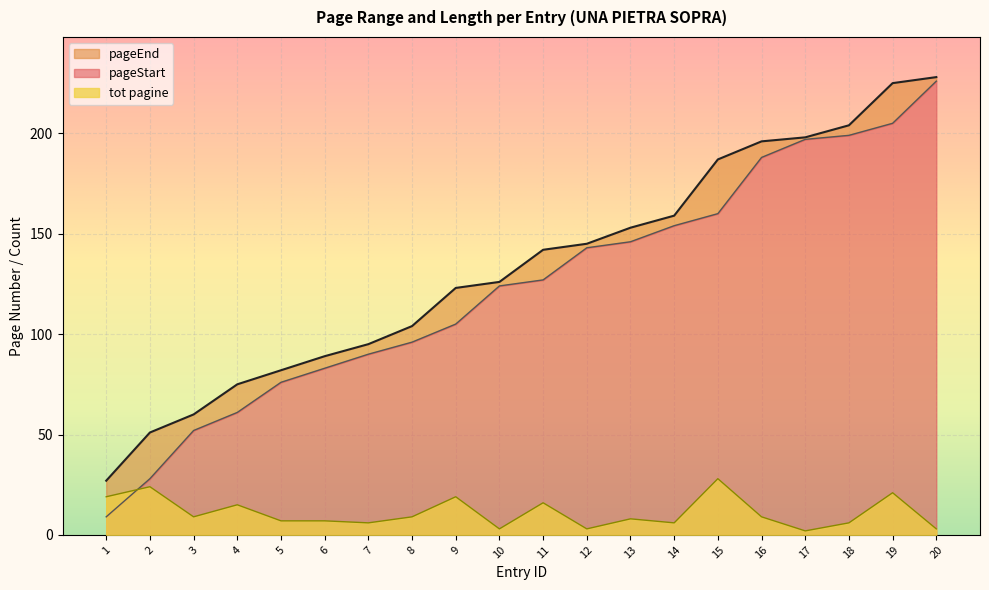

What is the value of the tot pagine point at the 4th from the left?

15